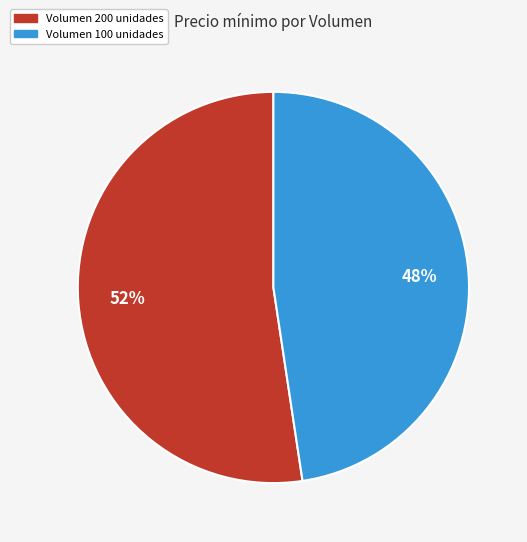

To the nearest percent, what is the average slice percentage?

50%